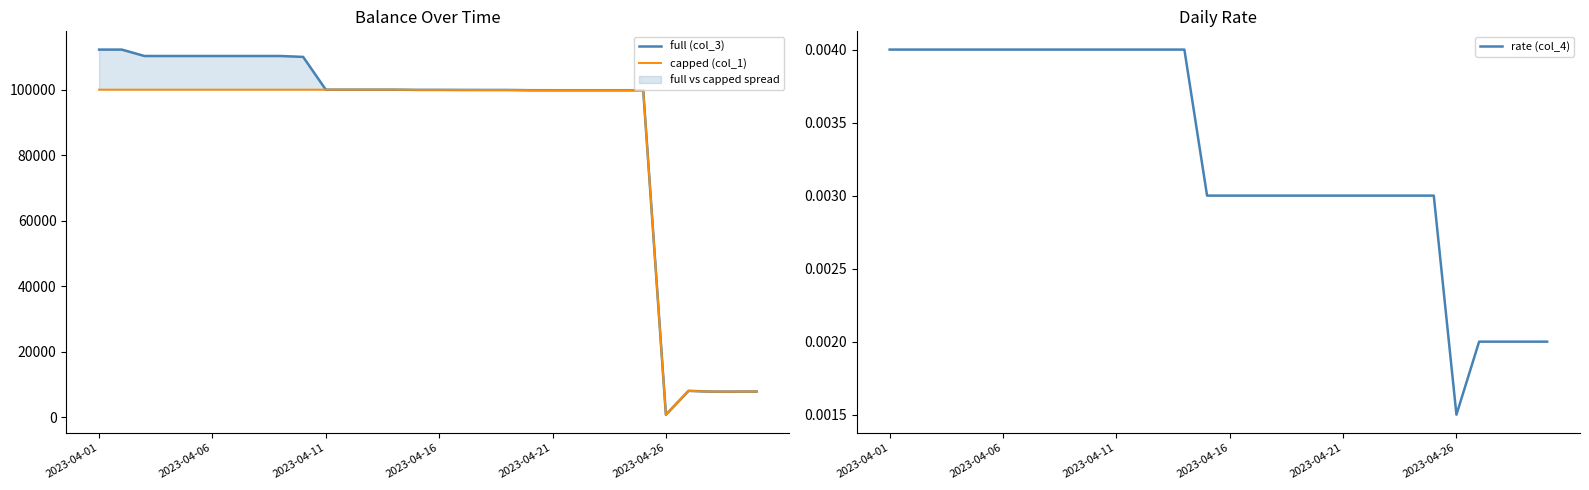

Where is rate (col_4) nearest to the value 0?

2023-04-26